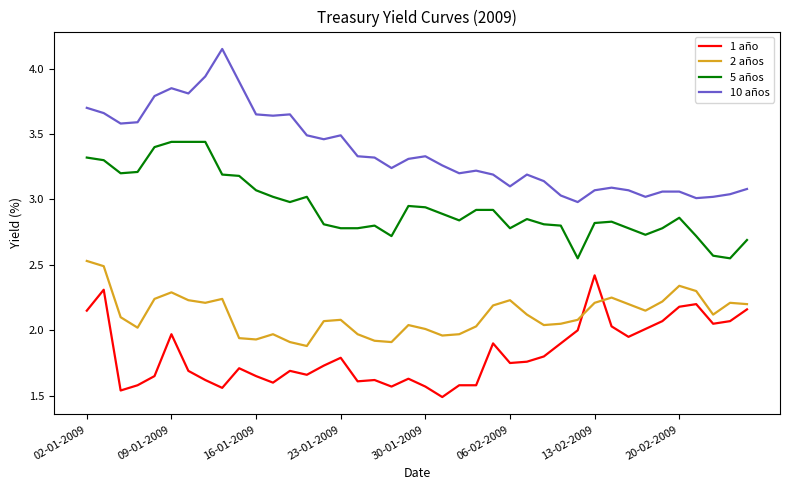

True or false: 1 año has more than 0 interior local peaks.

True